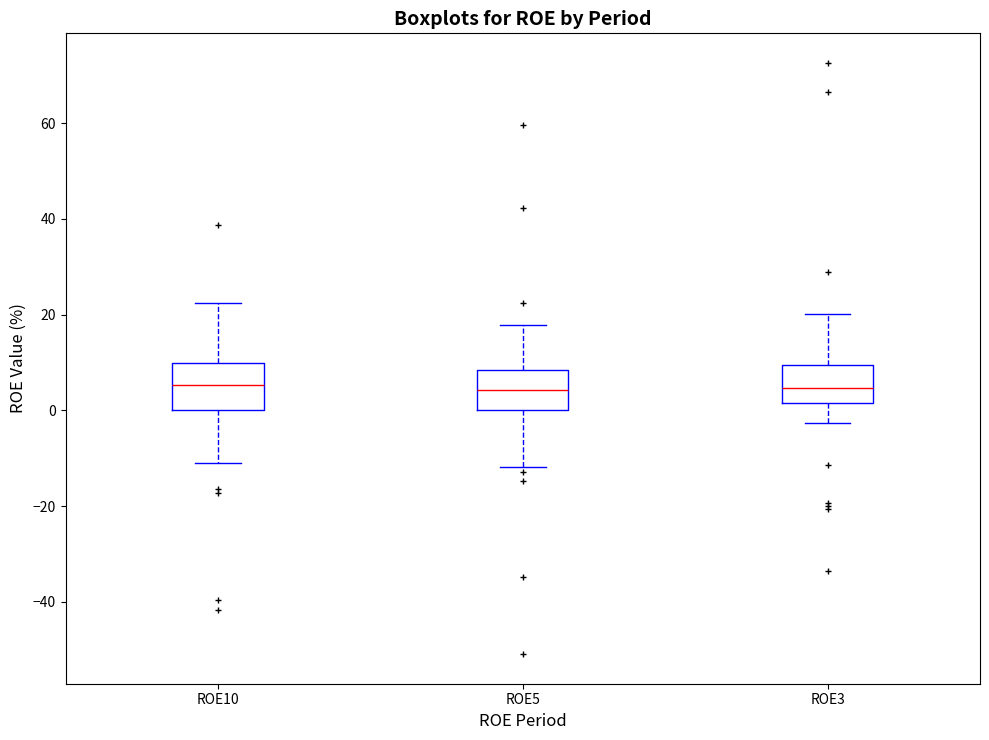

Where does the upper whisker of the box for ROE3 end on the y-axis? The values are not printed on the chart, so give them approximately, as read against the axis.

20